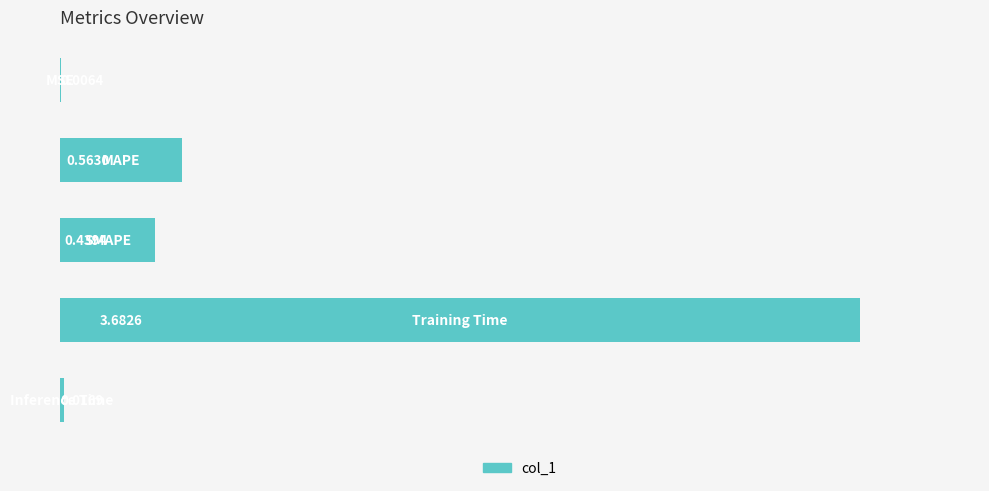

What is the sum of all values?

4.7